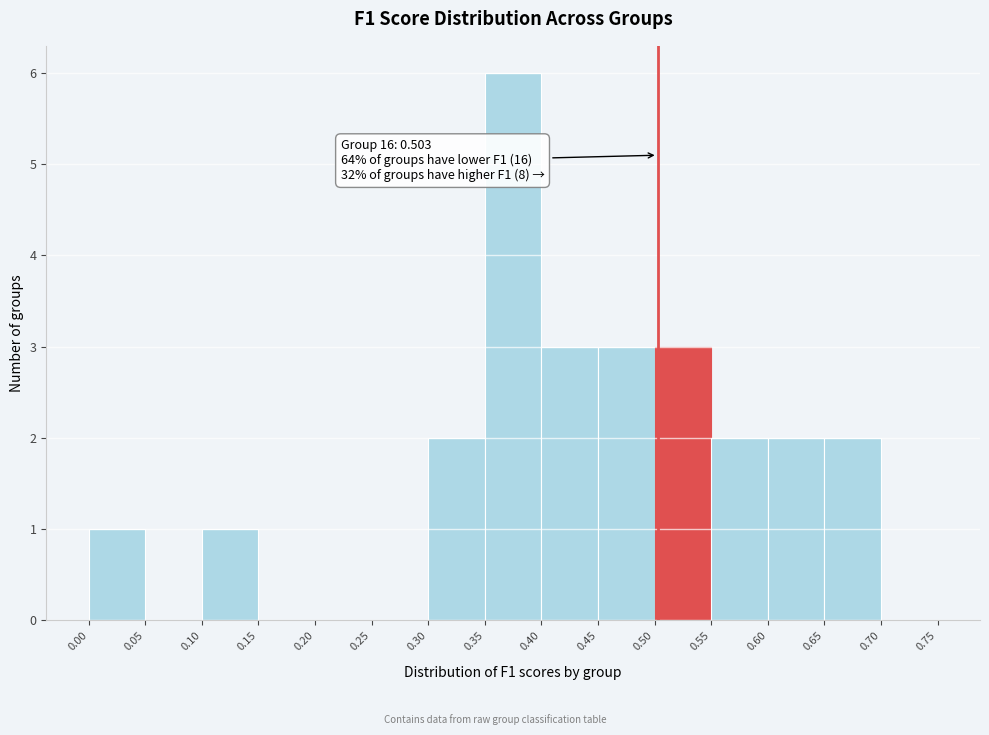

Over which range of the x-axis is the bar tallest?

0.35 to 0.40